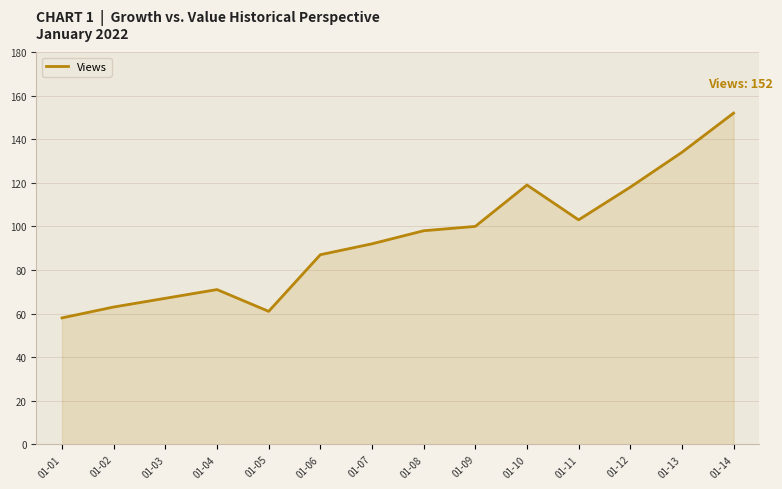

The value at 01-09 is 155. True or false?

False